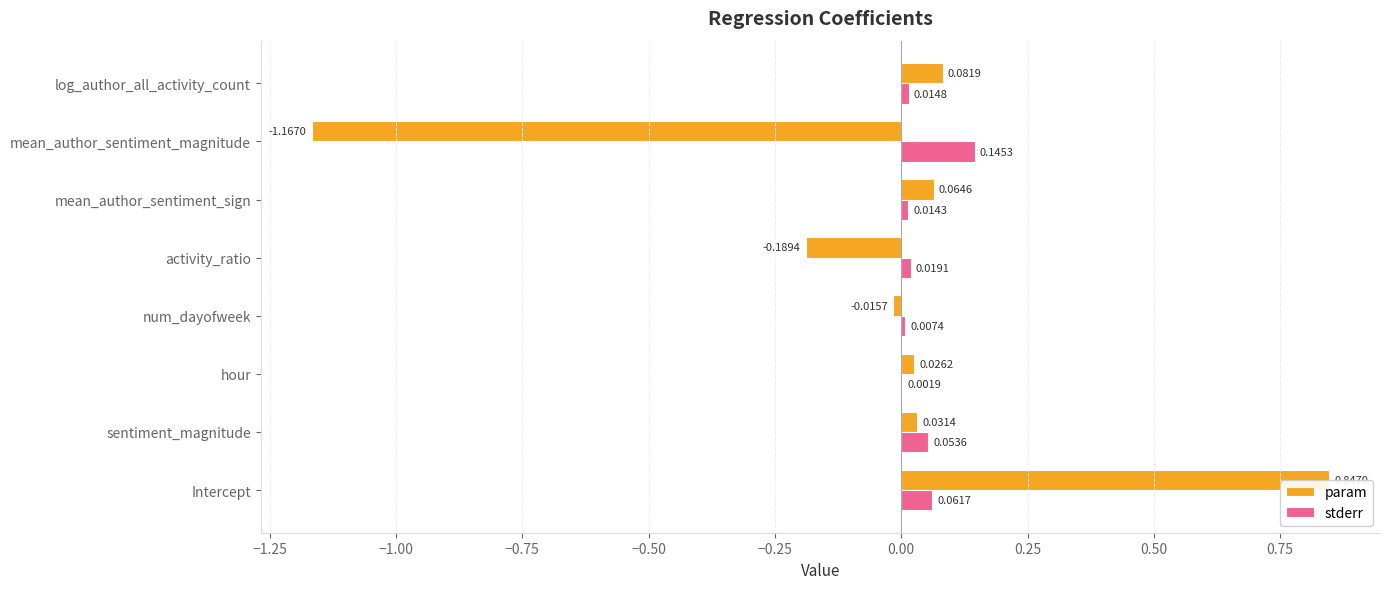

Reading left to right, list all the values displayed in this chart.

param: 0.8	0.0	0.0	-0.0	-0.2	0.1	-1.2	0.1
stderr: 0.1	0.1	0.0	0.0	0.0	0.0	0.1	0.0